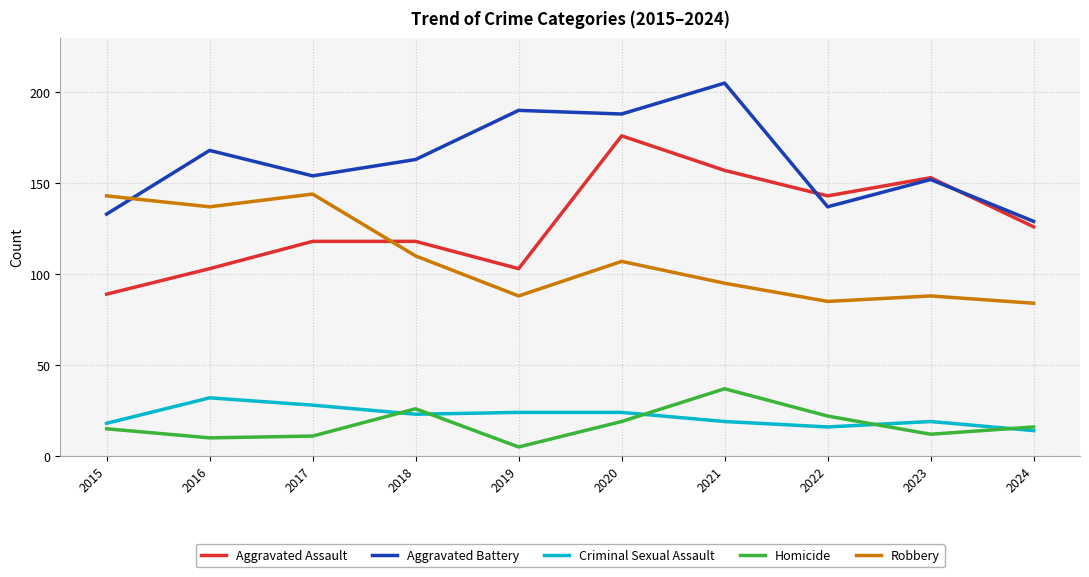

What is the approximate value of Aggravated Assault at 2017?

118